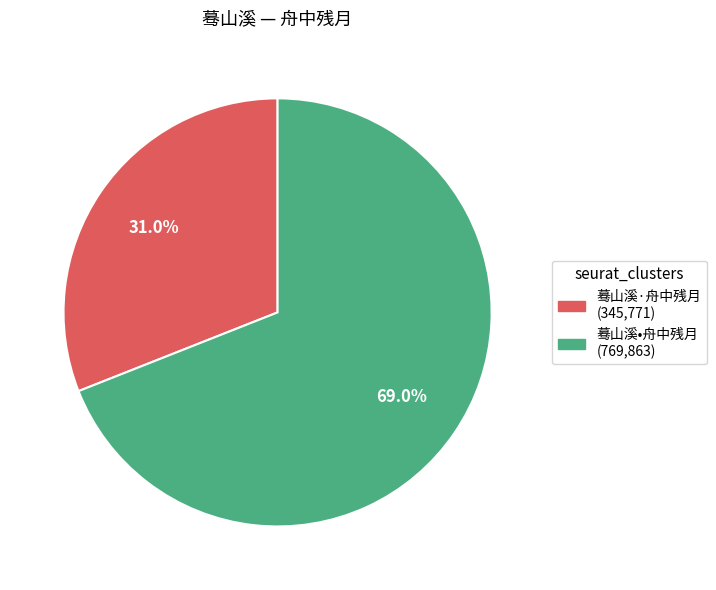

Count the number of slices in the pie.

2